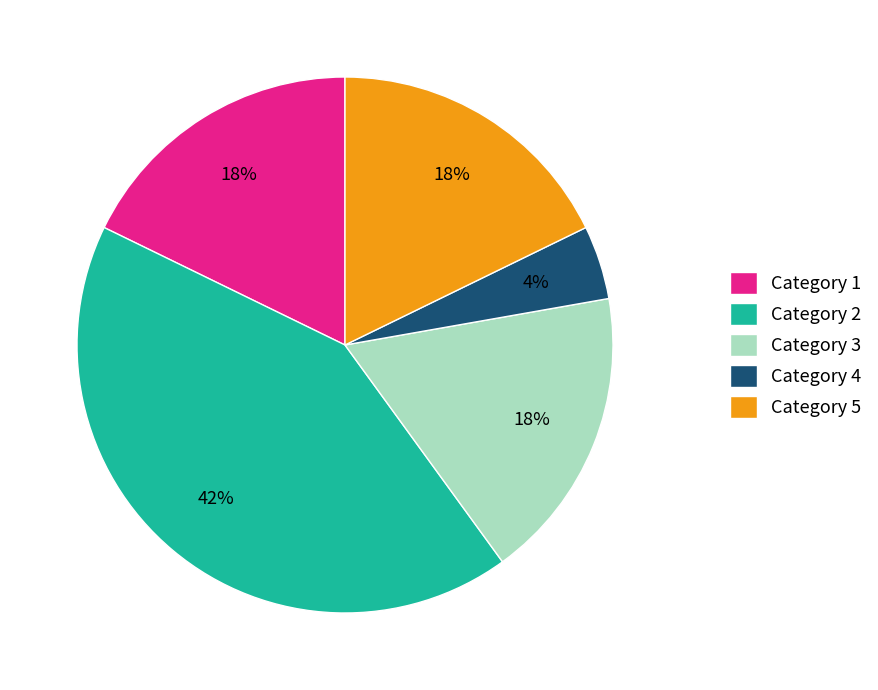

Is the sum of Category 3 and Category 2 greater than half?

Yes